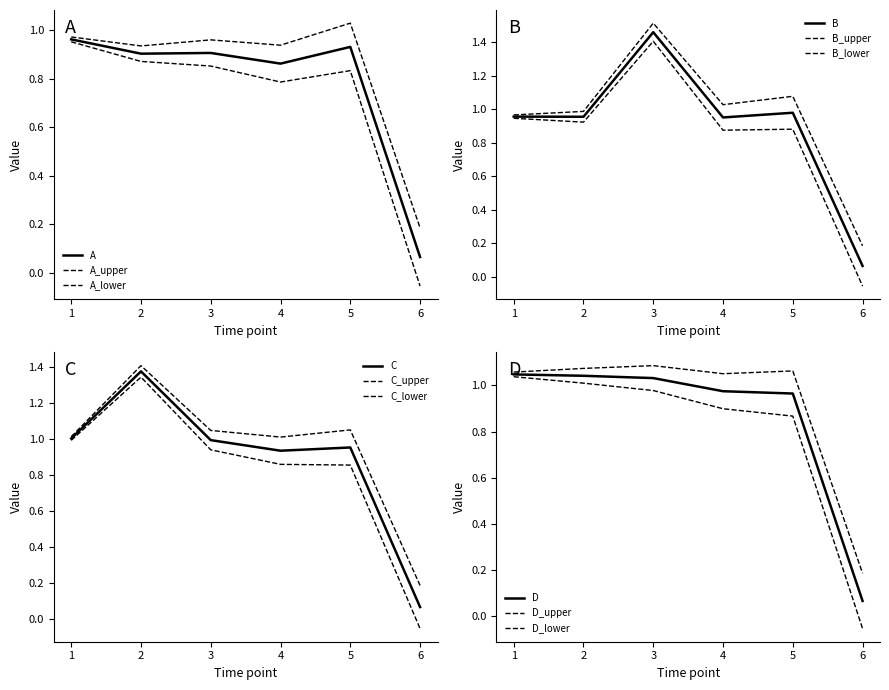

Rank the series by their maximum value, from highest to lowest.

B, C, D, A